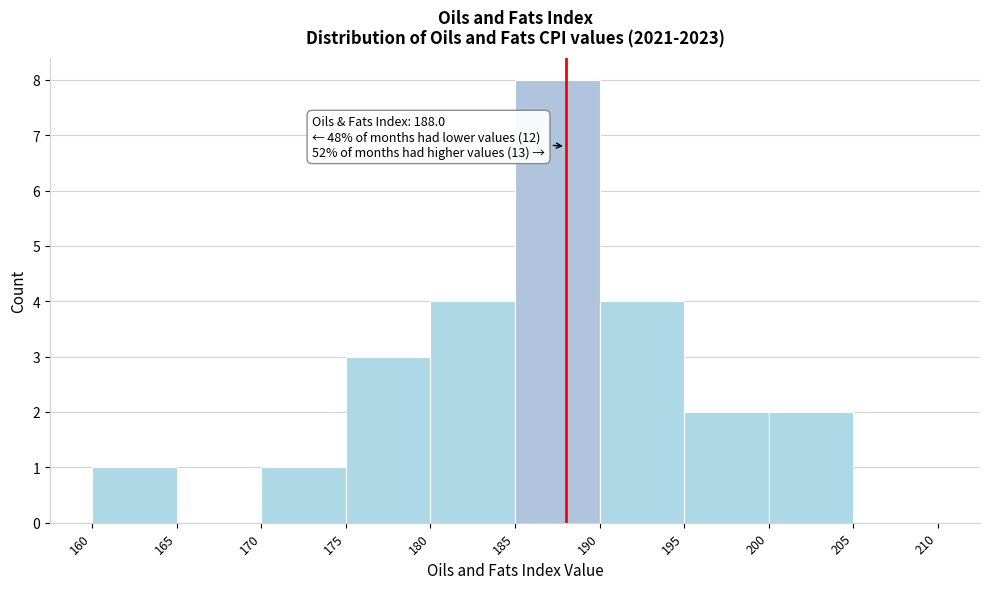

Over which range of the x-axis is the bar tallest?

185 to 190